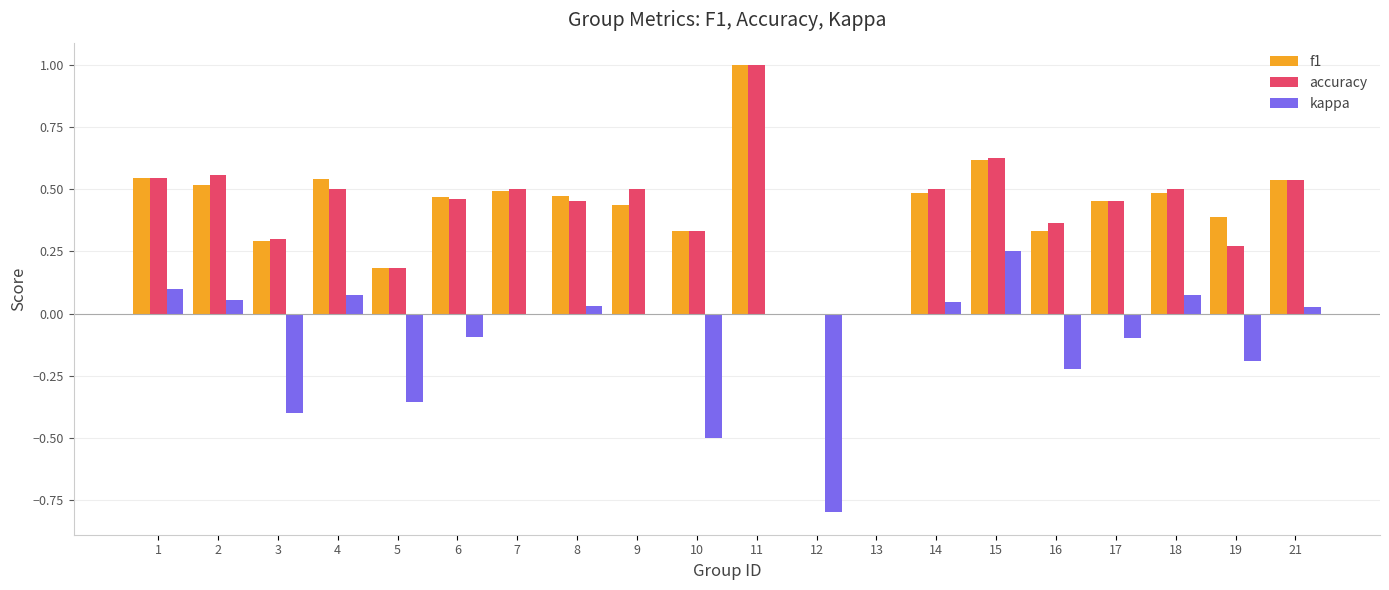

What is the maximum value shown in the chart?

1.0